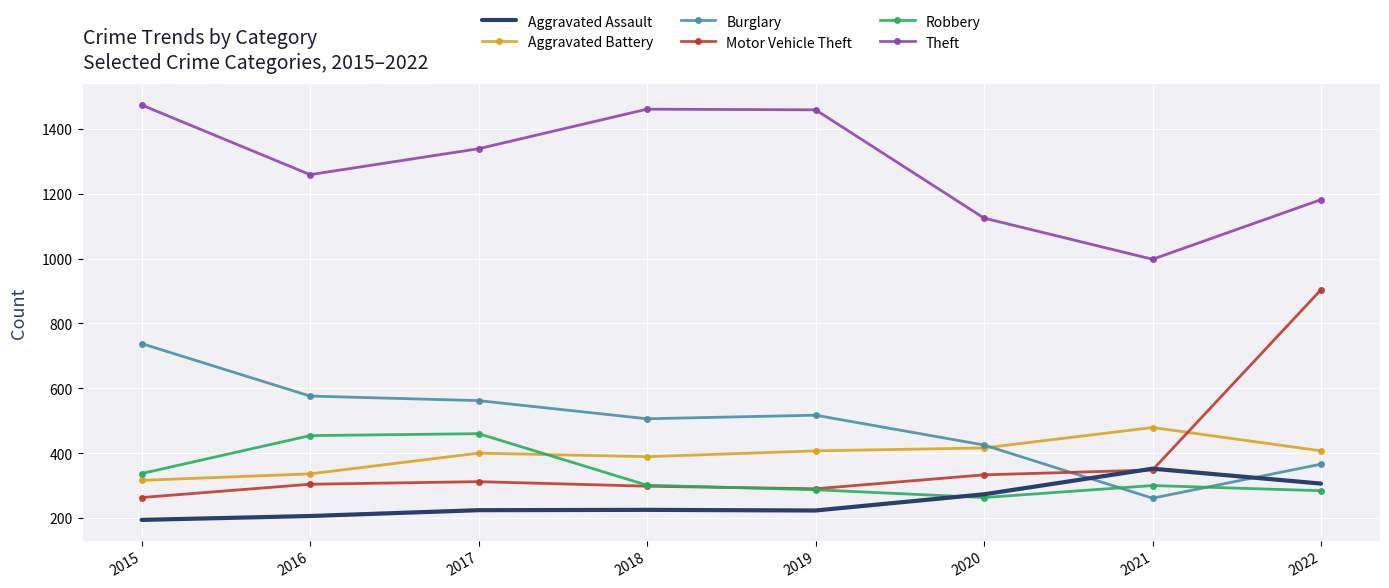

What is the difference between the maximum and second lowest values in the Theft series?

349